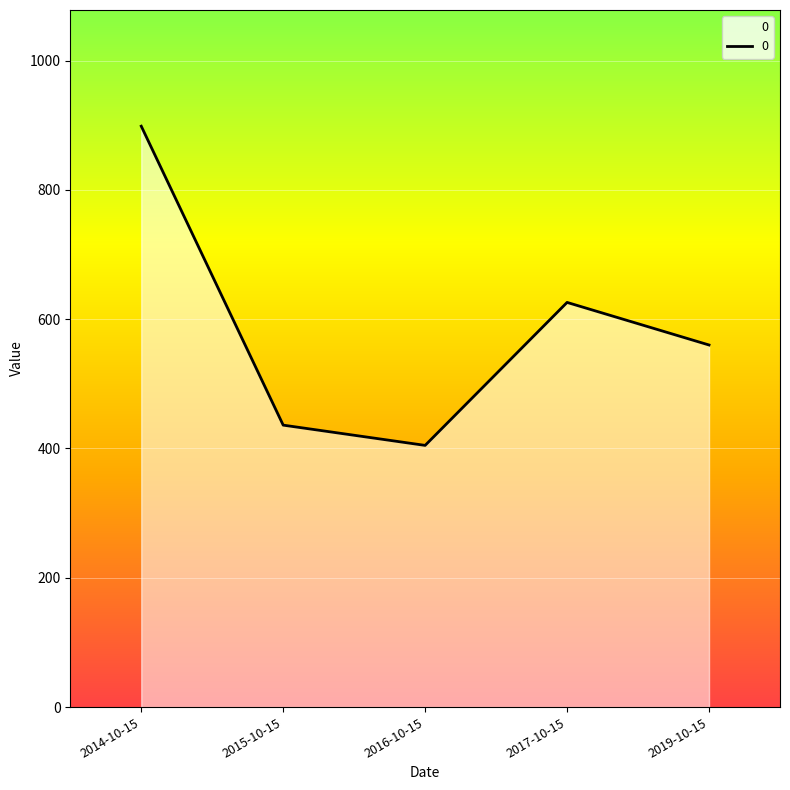

What is the change in value from 2014-10-15 to 2019-10-15?

-338.5